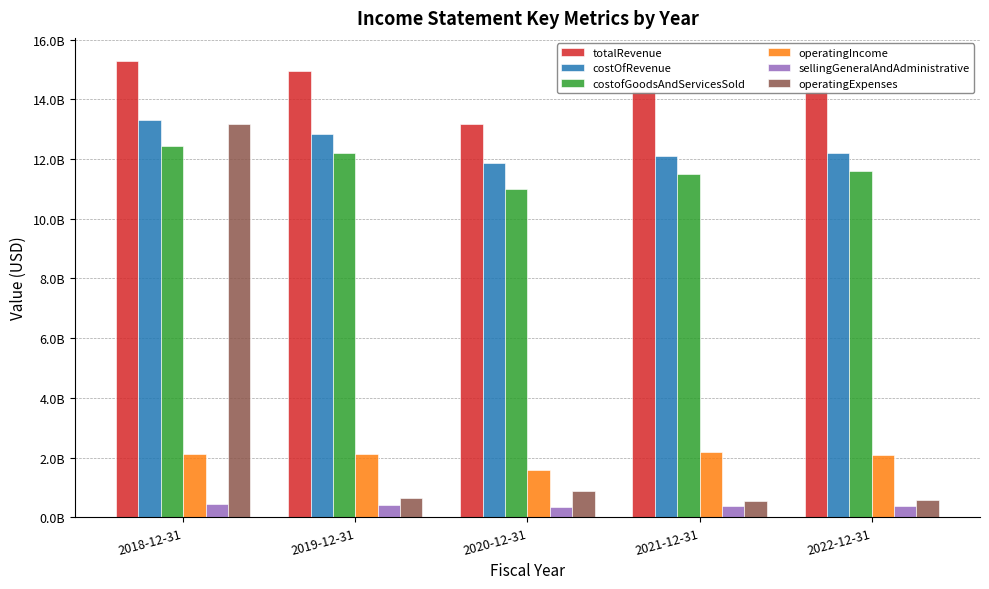

Rank the series at 2018-12-31 from lowest to highest value.

sellingGeneralAndAdministrative, operatingIncome, costofGoodsAndServicesSold, operatingExpenses, costOfRevenue, totalRevenue